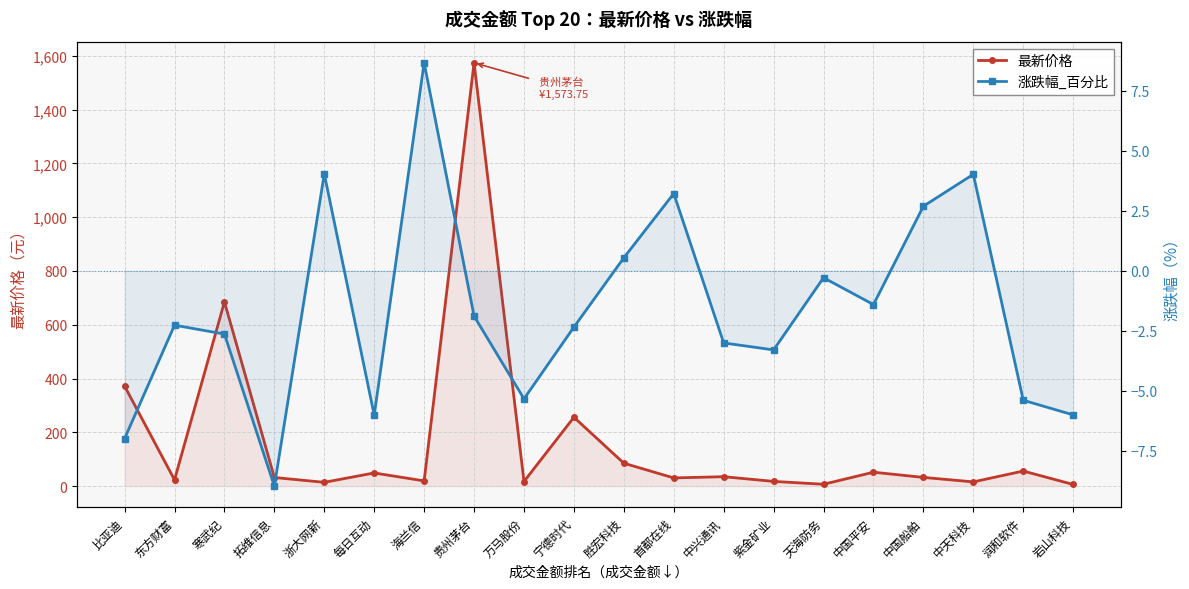

Rank the series by their average value, from highest to lowest.

最新价格, 涨跌幅_百分比